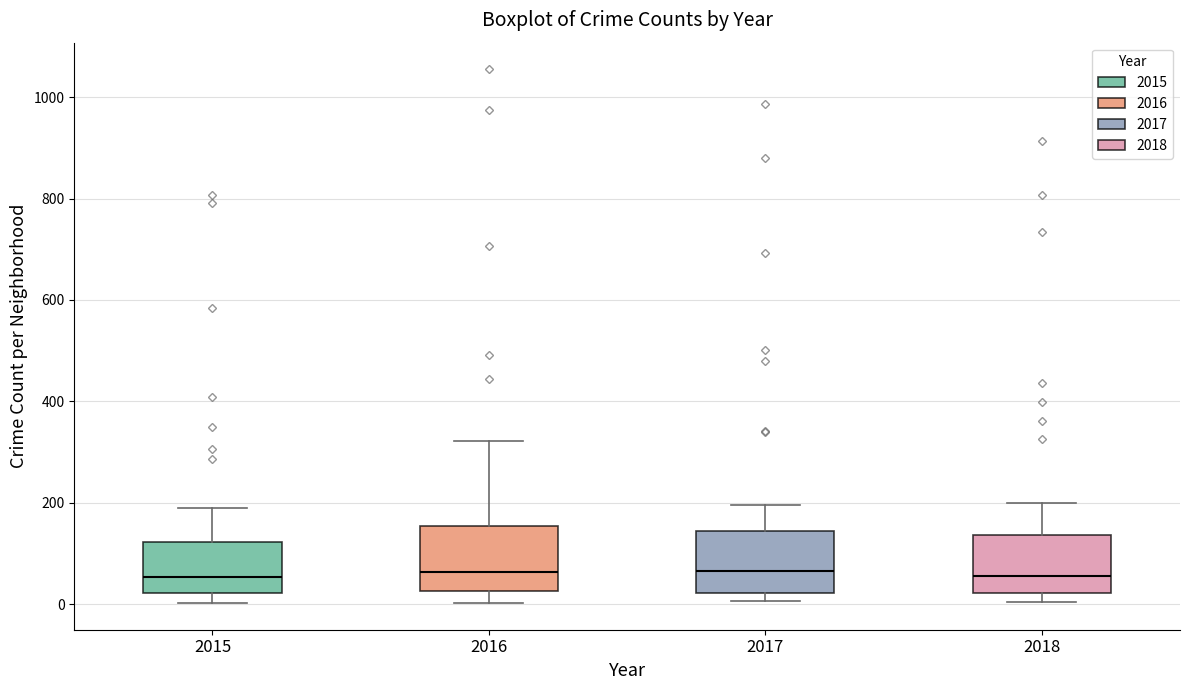

Reading left to right, read every box against the y-axis: the position of its median line, the range the box covers, and the ends of its whiskers. The values are not printed on the chart, so give them approximately, as read against the axis.

2015: median 60, box 20 to 120, whiskers 0 to 200
2016: median 60, box 20 to 160, whiskers 0 to 320
2017: median 60, box 20 to 140, whiskers 0 to 200
2018: median 60, box 20 to 140, whiskers 0 to 200